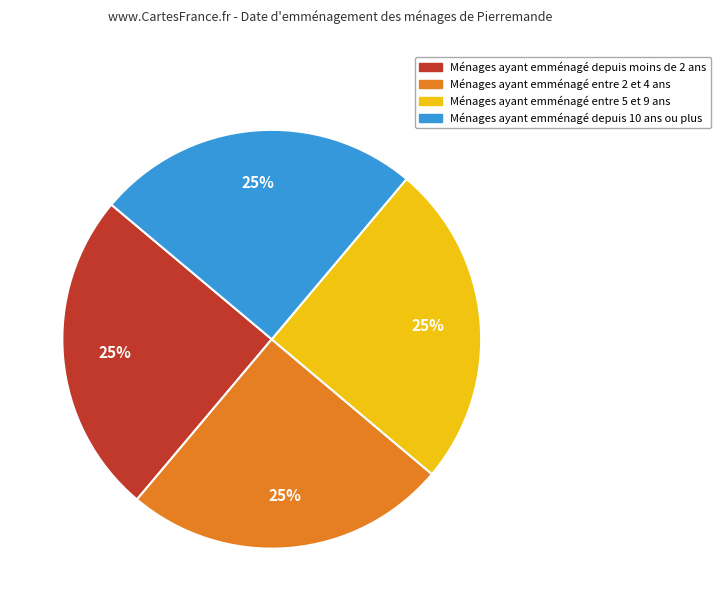

How many slices are in this pie chart?

4